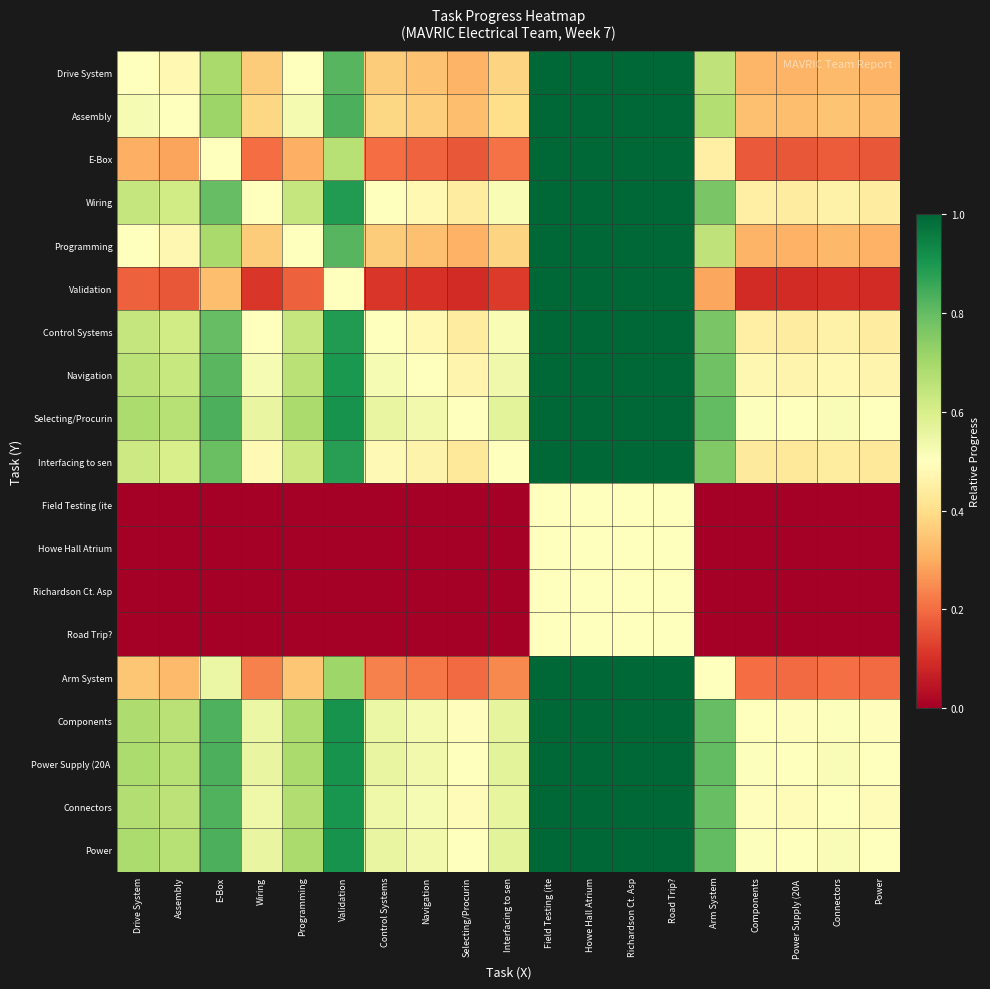

Which label corresponds to the largest value in the chart?

Field Testing (ite